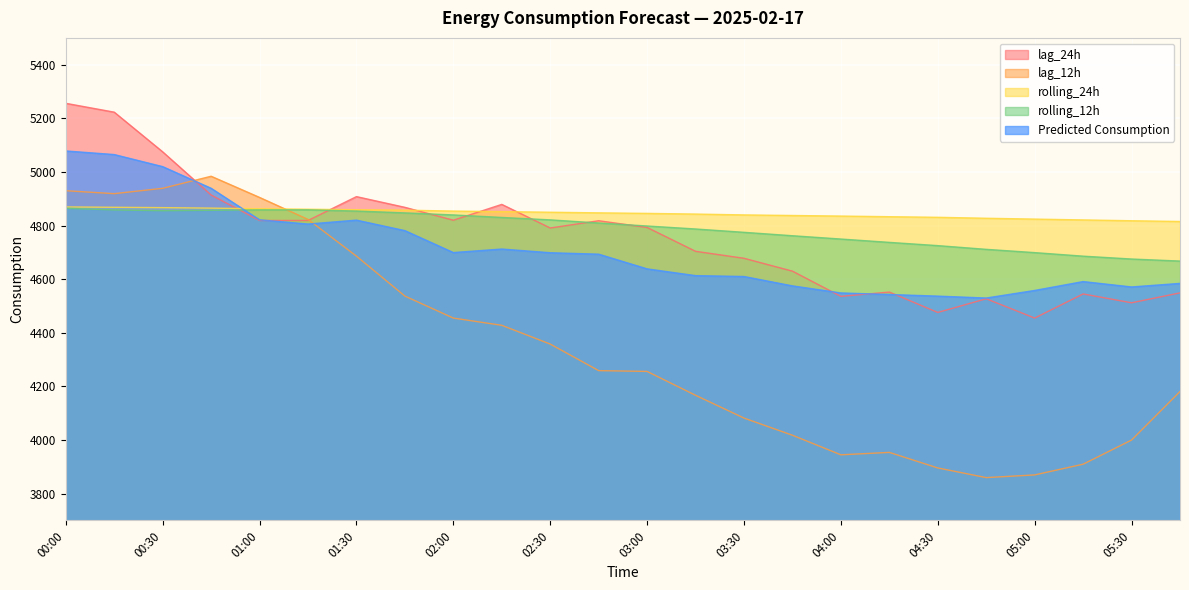

What is the sum of all rolling_24h values?

116284.1